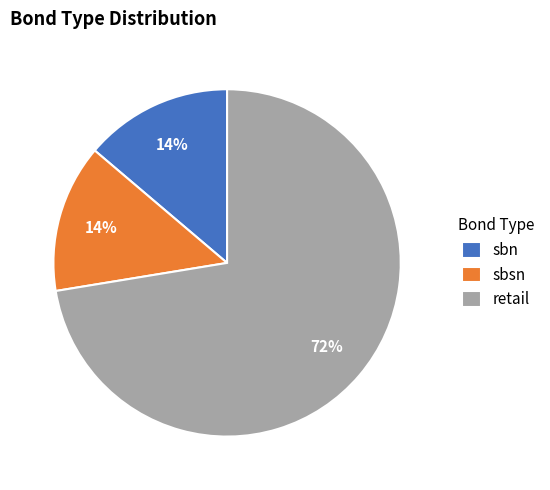

To the nearest percent, what is the combined percentage of sbsn and retail?

86%